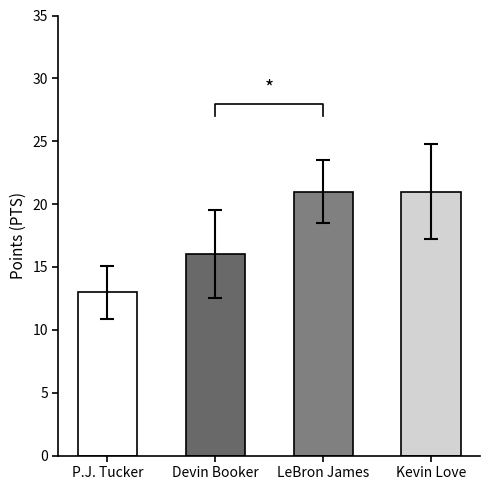

Is it true that the value at Kevin Love is 35?

False